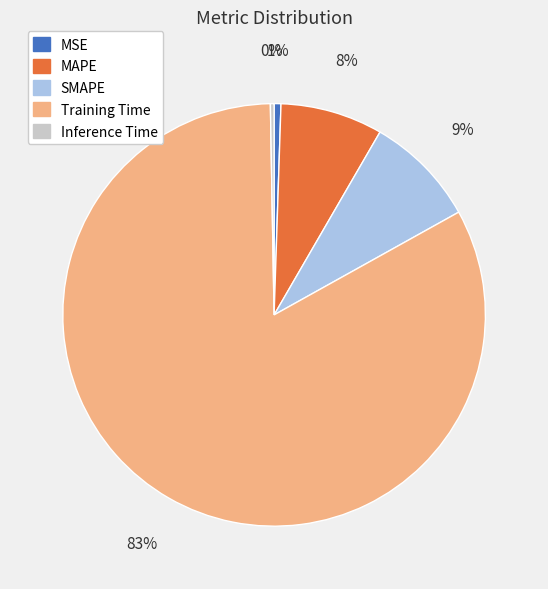

True or false: SMAPE accounts for 9% of the total.

True